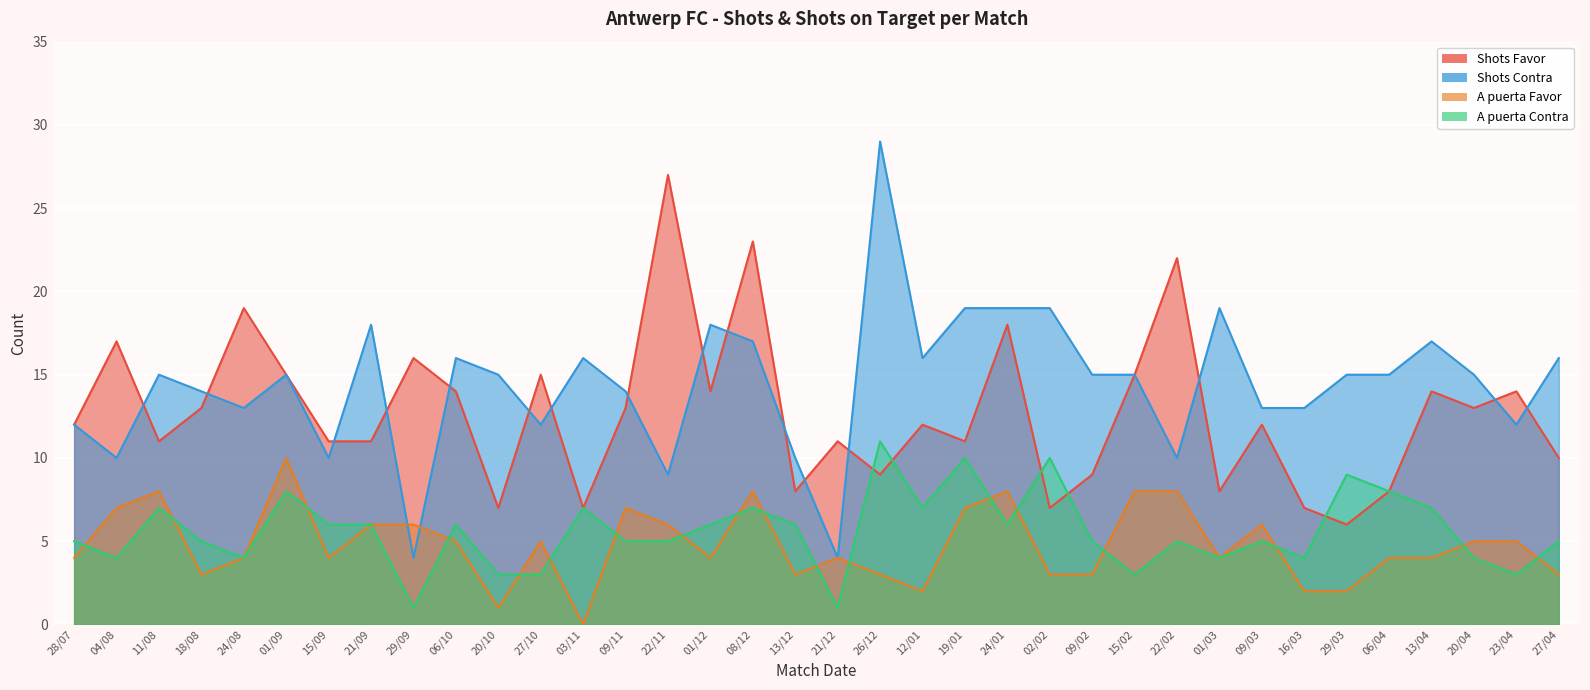

How many values in the A puerta Contra series are below 5?

11